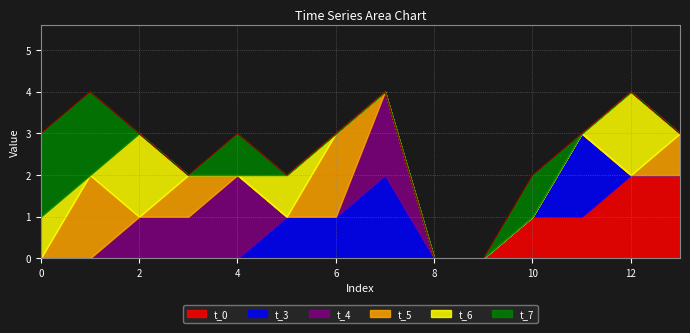

Does the chart have visible grid lines?

Yes